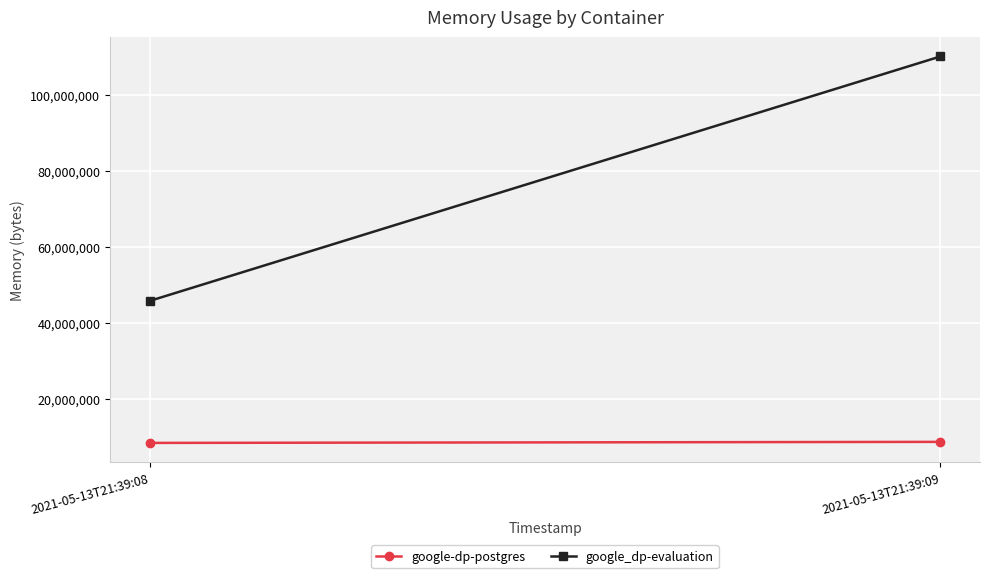

True or false: google_dp-evaluation has a value of 143576860 at 2021-05-13T21:39:09.

False